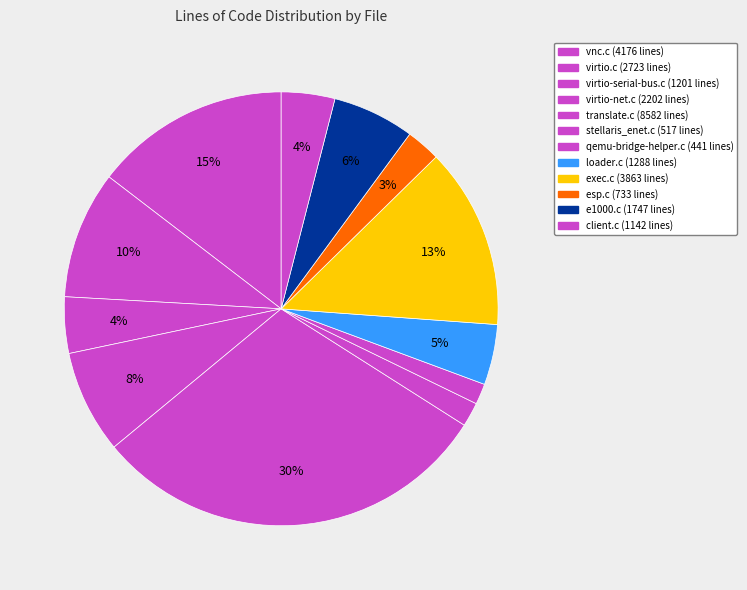

True or false: translate.c accounts for 37% of the total.

False